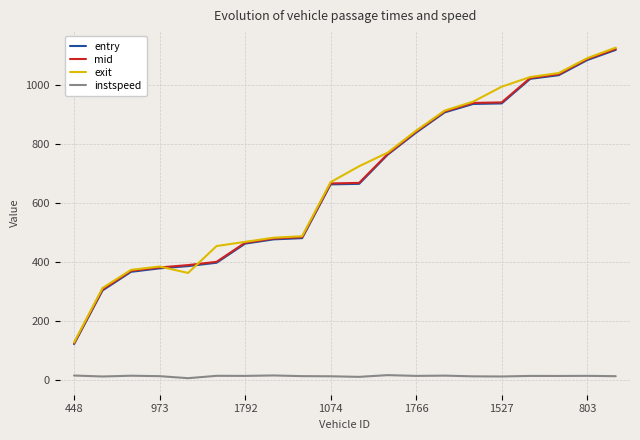

What is the difference between the maximum and minimum values in the exit series?

999.9